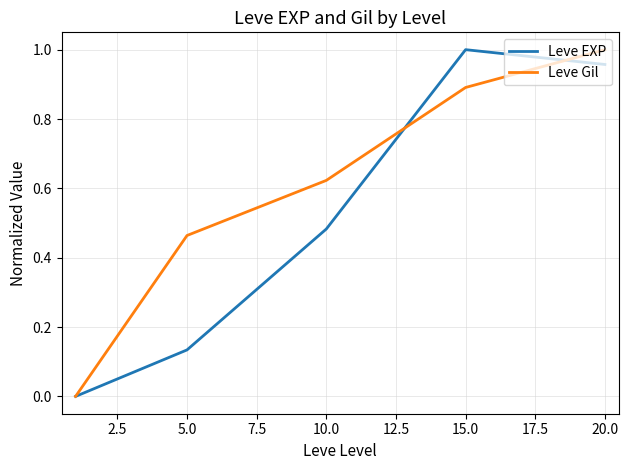

Which series has the largest total across all categories?

Leve Gil